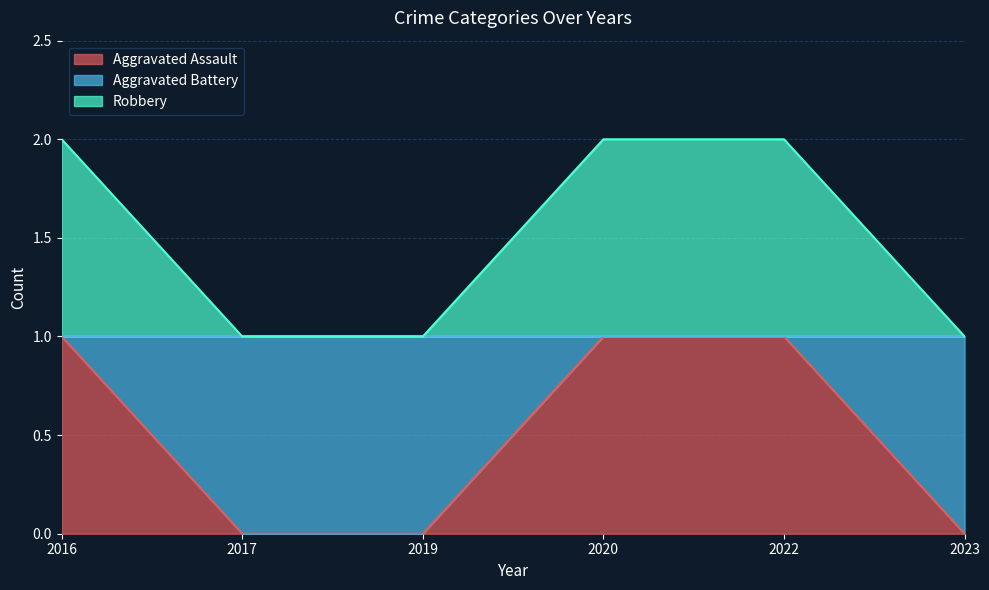

How many lines are shown in the chart?

2